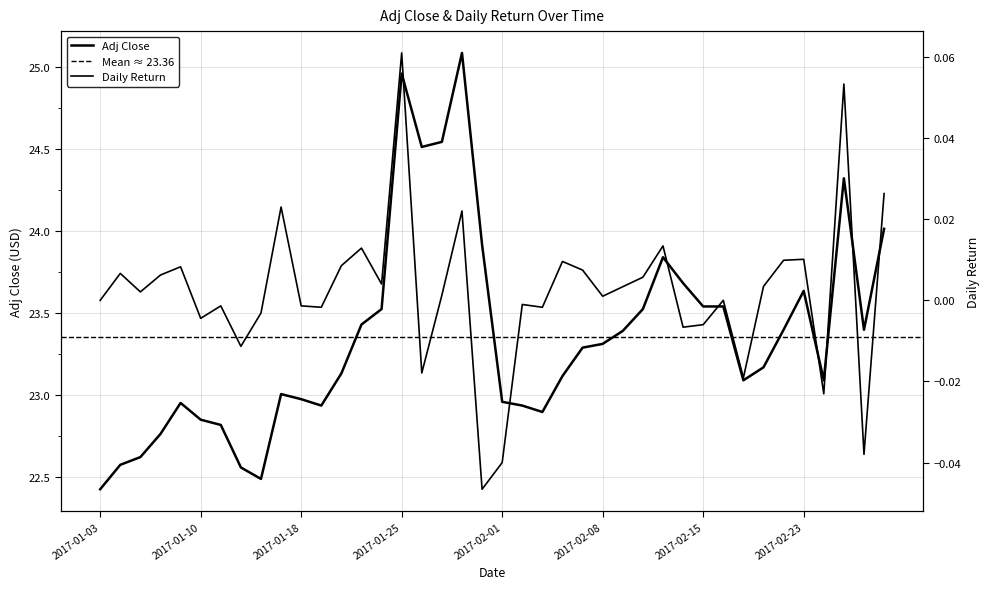

Is it true that daily_return equals 0.0 at 2017-02-22?

False